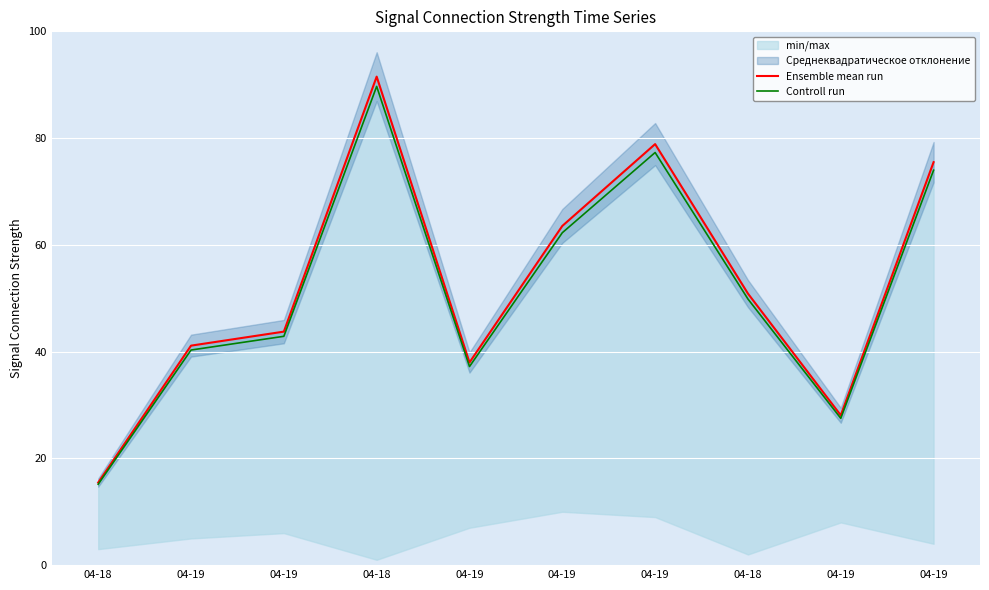

Reading left to right, transcribe all the data shown in this chart.

Ensemble mean run: 15.5	41.1	43.7	91.5	38.0	63.5	78.9	50.9	28.1	75.5
Controll run: 15.2	40.3	42.9	89.7	37.2	62.3	77.3	49.9	27.5	74.0